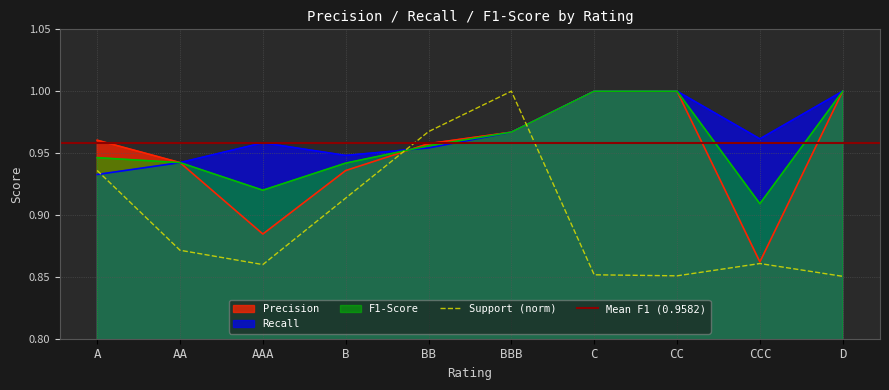

What is the difference between the maximum and minimum values in the F1-Score series?

0.1